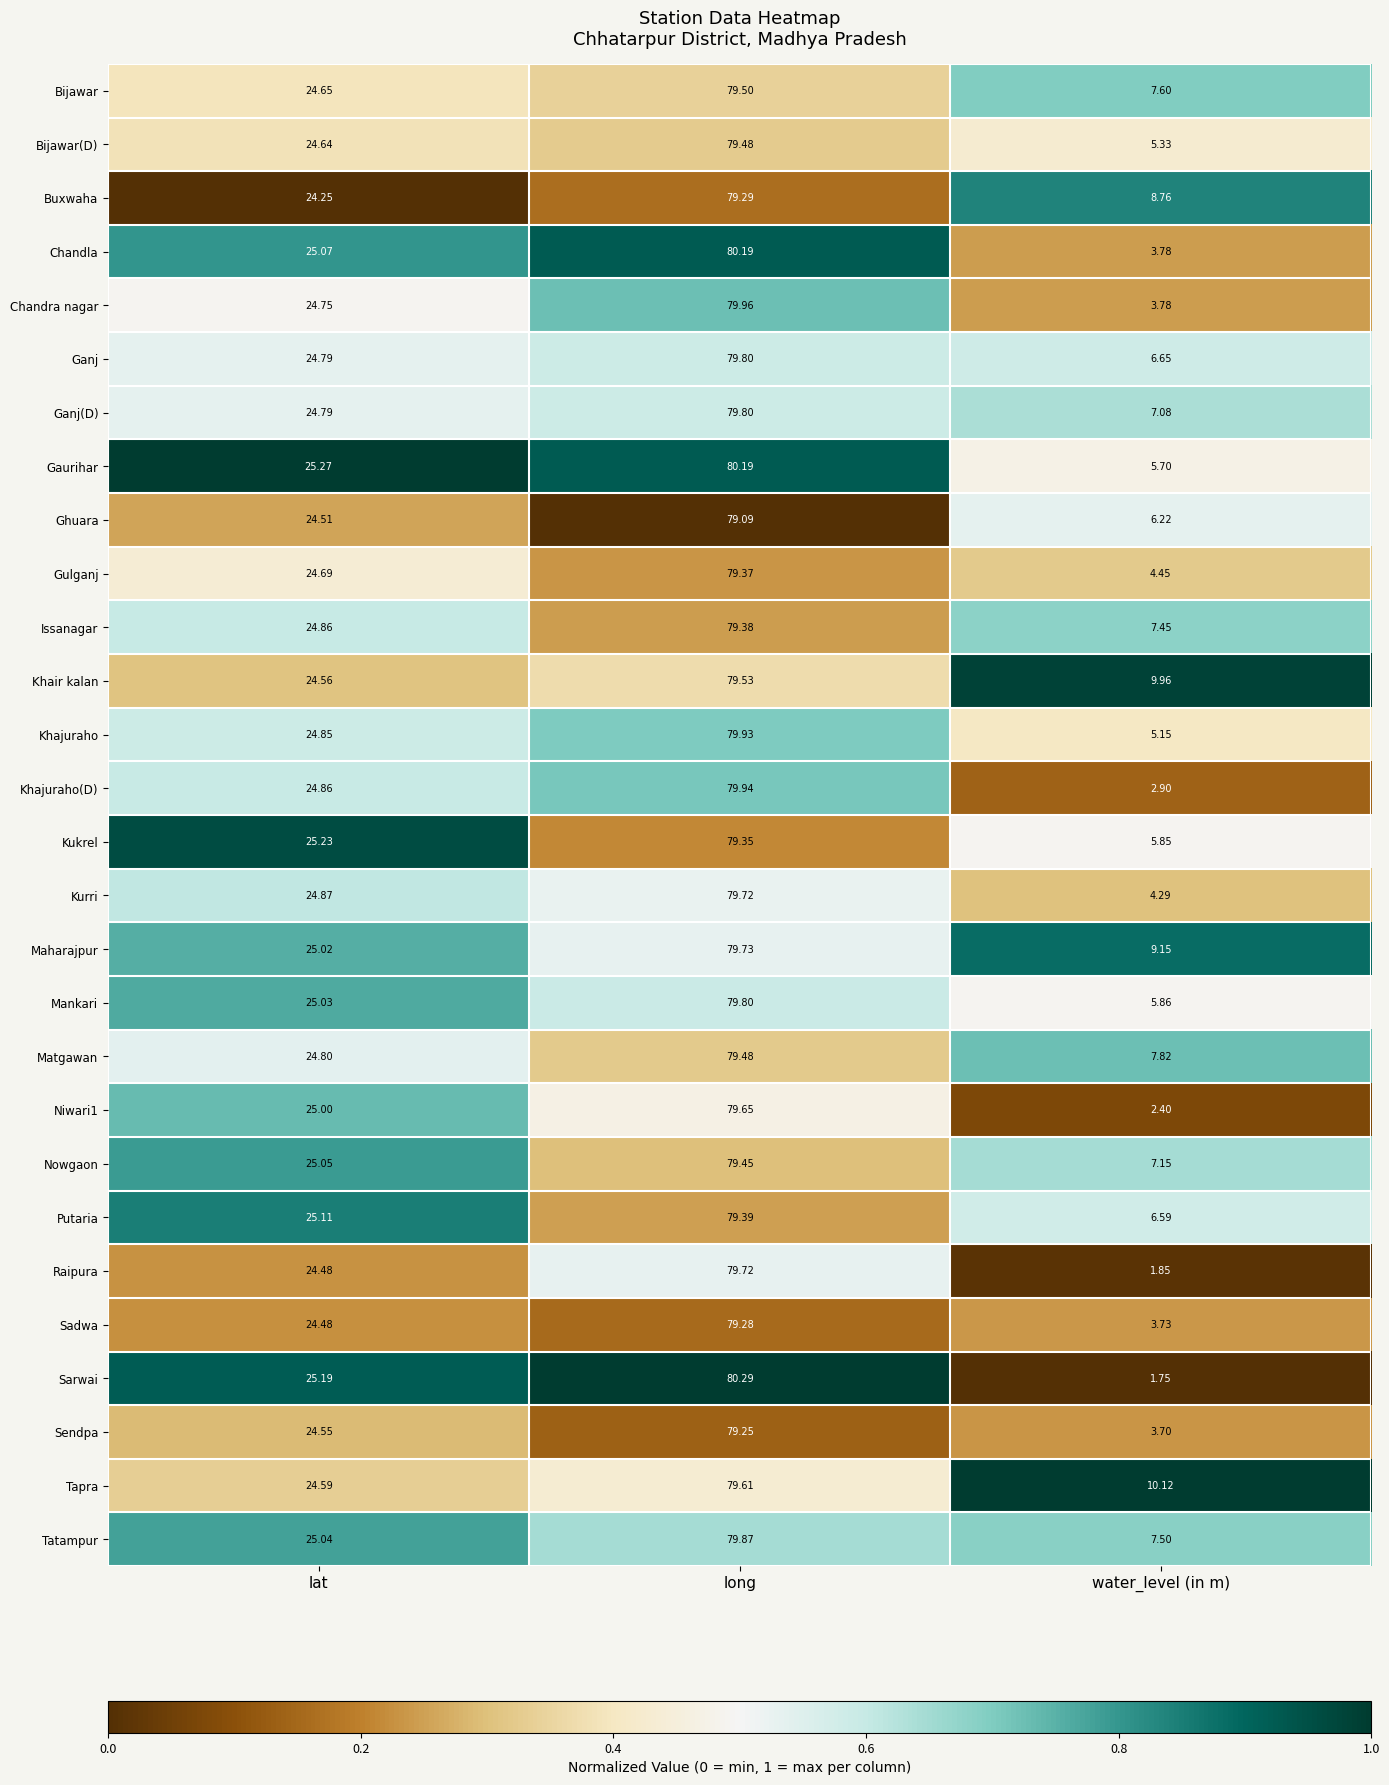

At which label does Maharajpur first exceed 25?

lat